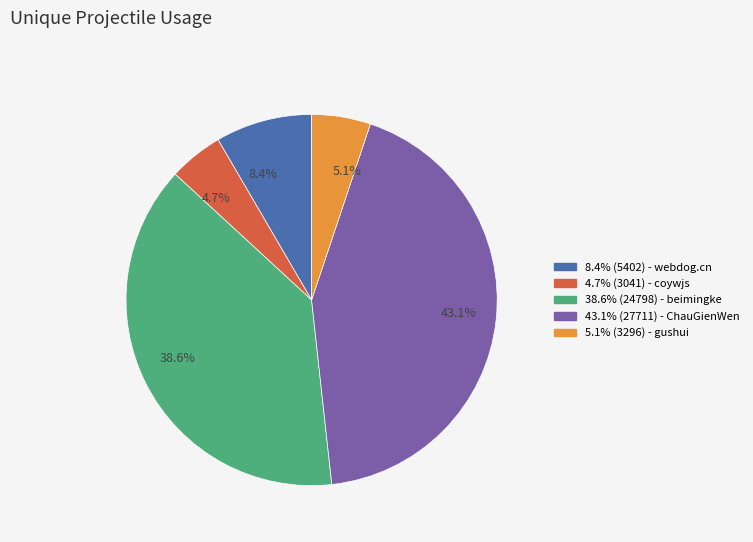

How much of the chart is everything except 8.4%?

91.6%